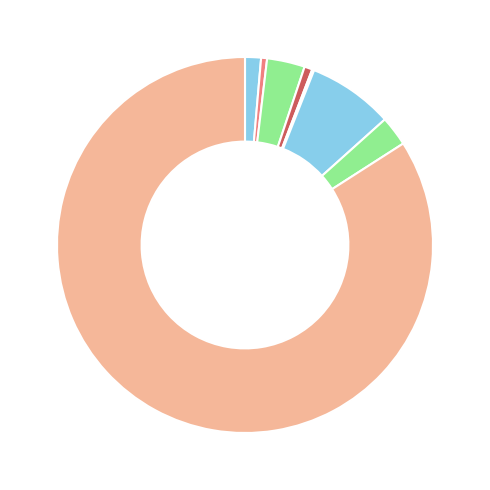

Rank the categories by value from lowest to highest.

Homicide, Aggravated Battery, Criminal Sexual Assault, Aggravated Assault, Robbery, Burglary, Motor Vehicle Theft, Theft